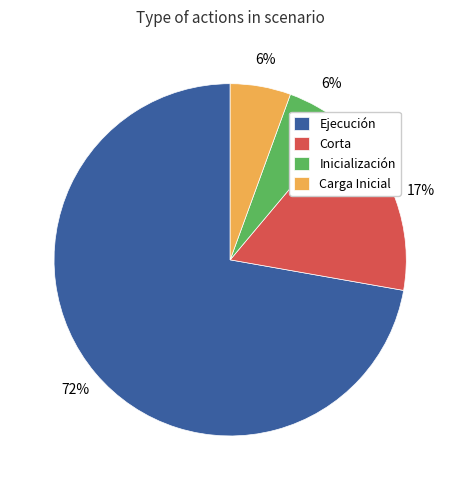

To the nearest percent, what is the average slice percentage?

25%